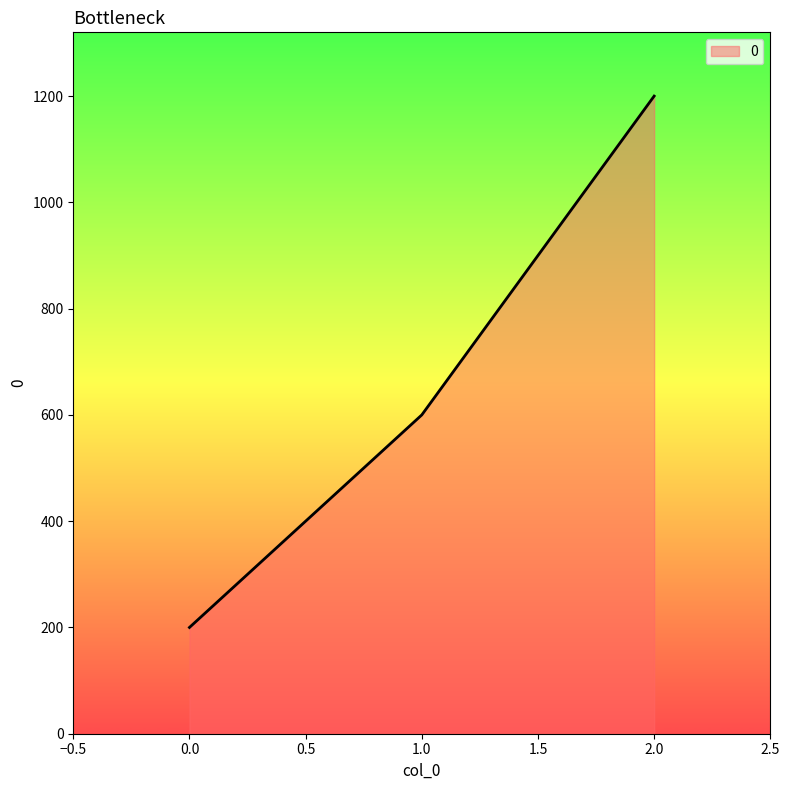

The value at 1.0 is 402. True or false?

False